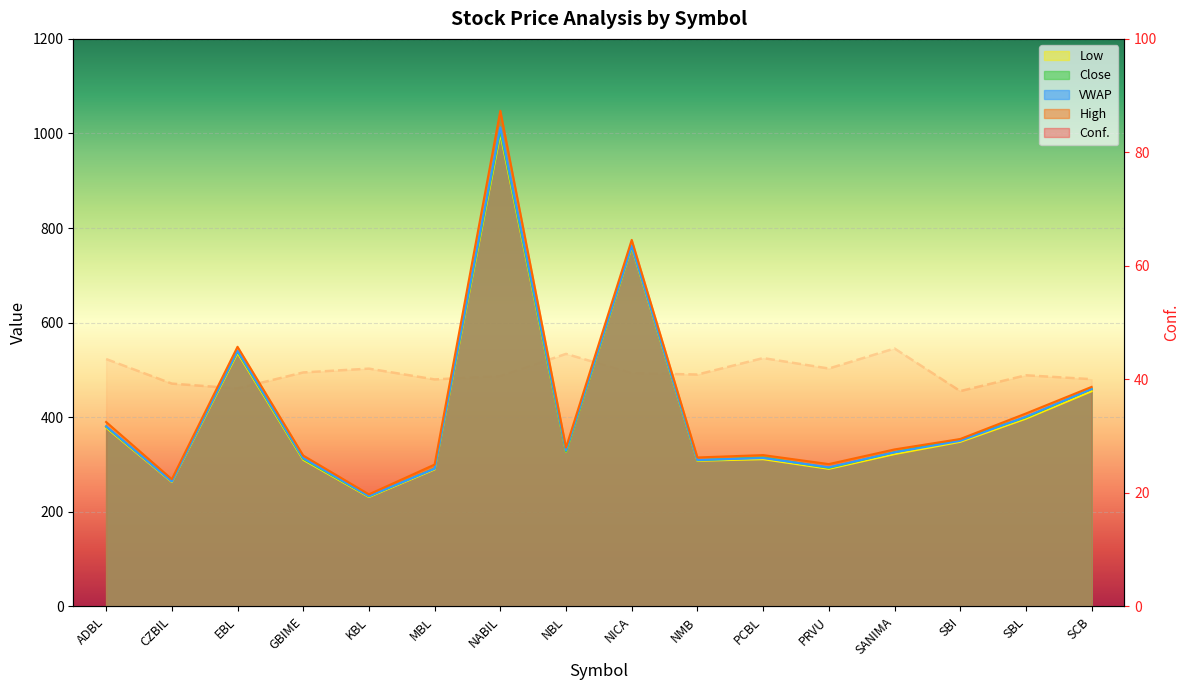

Is it true that VWAP equals 1013.0 at NABIL?

True